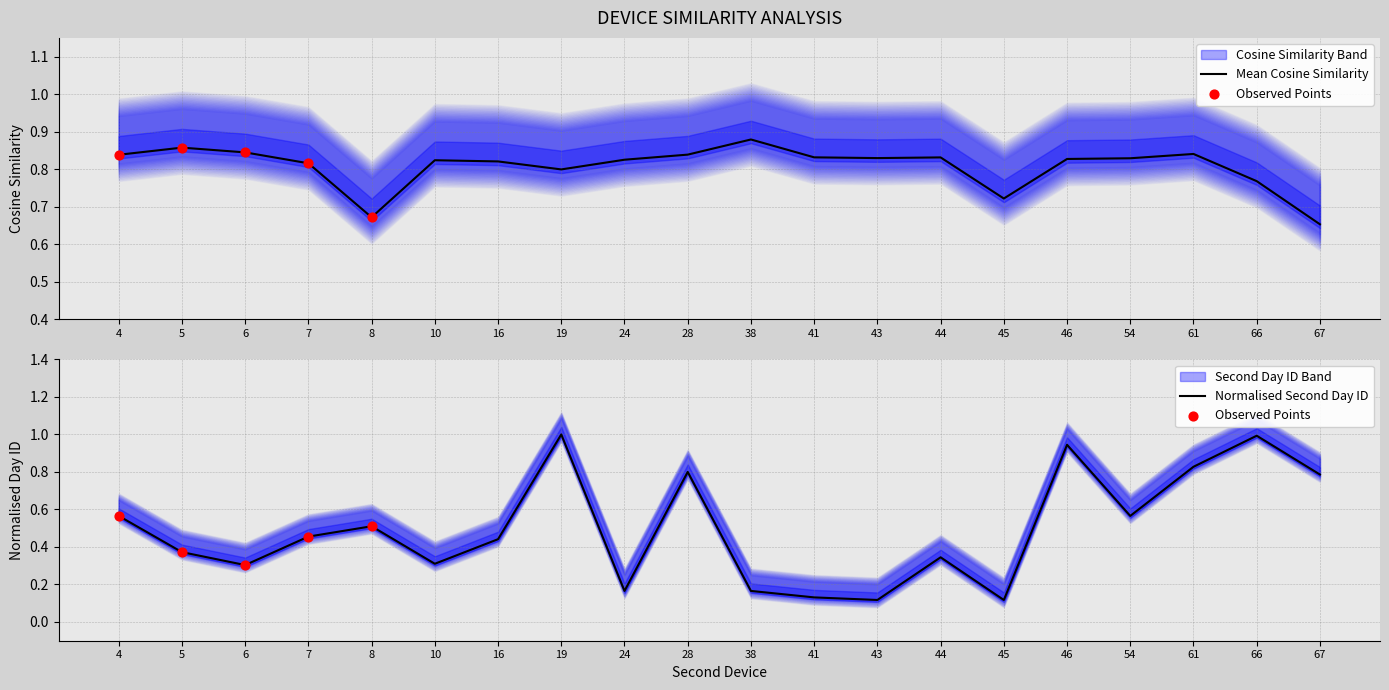

At how many categories does at least one series exceed 0?

20